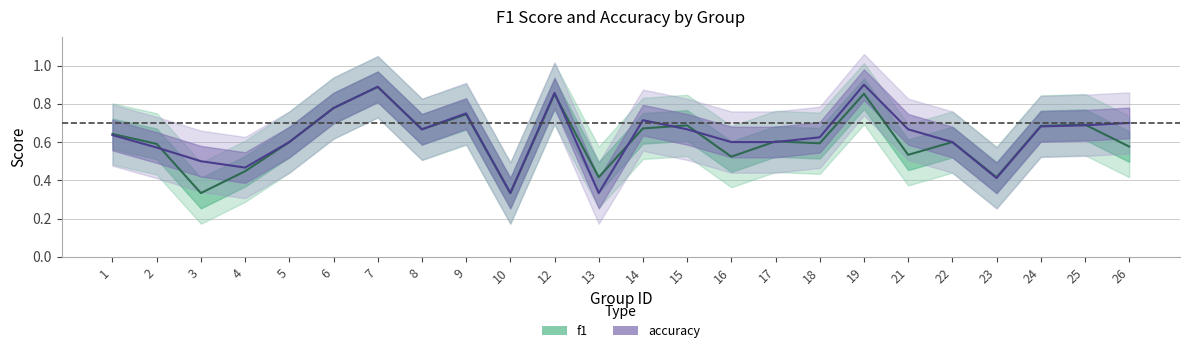

At which category does accuracy reach its first local peak?

7